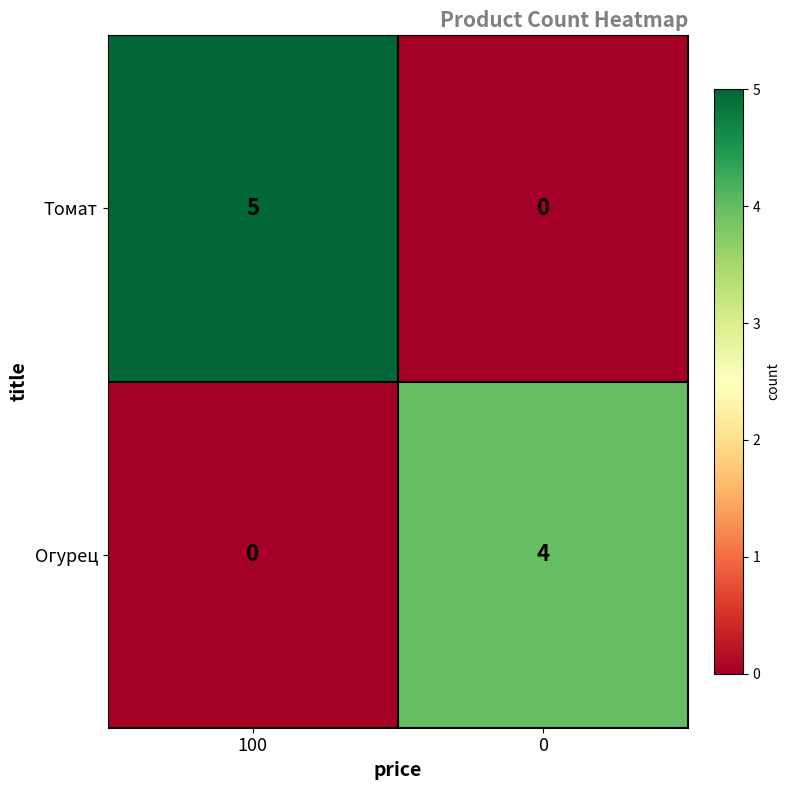

What is the difference between the Томат values at 0 and 100?

5